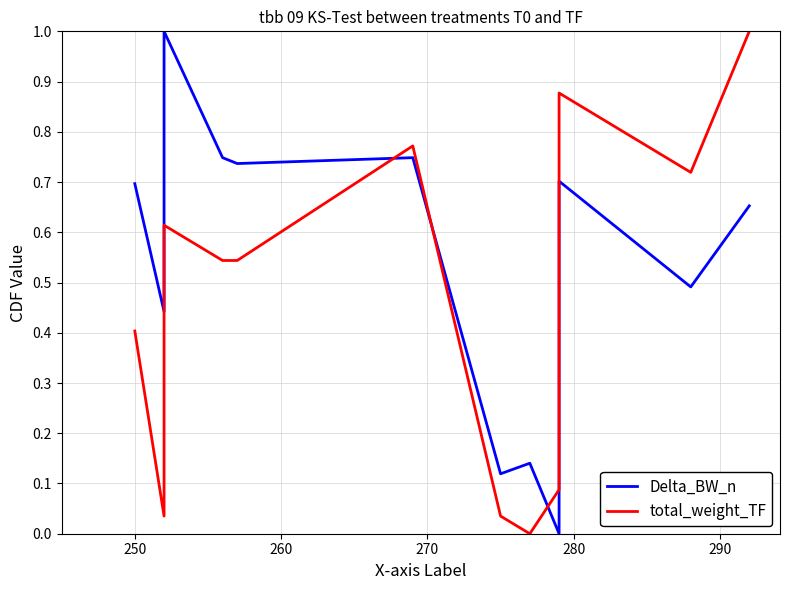

How many interior local valleys does the total_weight_TF series have?

3